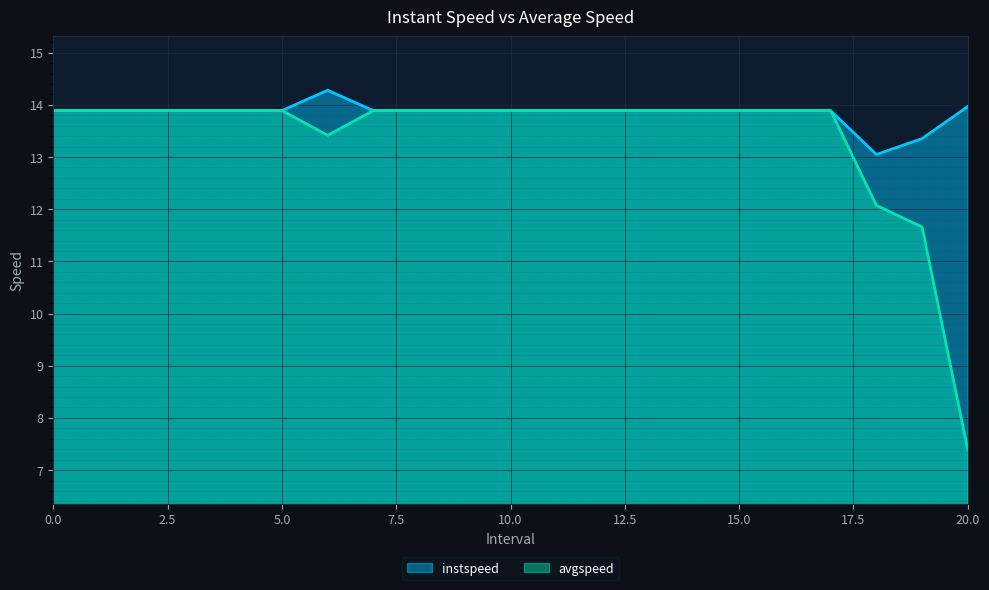

Reading left to right, extract all data points from this chart.

instspeed: 13.9	13.9	13.9	13.9	13.9	13.9	14.3	13.9	13.9	13.9	13.9	13.9	13.9	13.9	13.9	13.9	13.9	13.9	13.0	13.4	14.0
avgspeed: 13.9	13.9	13.9	13.9	13.9	13.9	13.4	13.9	13.9	13.9	13.9	13.9	13.9	13.9	13.9	13.9	13.9	13.9	12.1	11.7	7.4